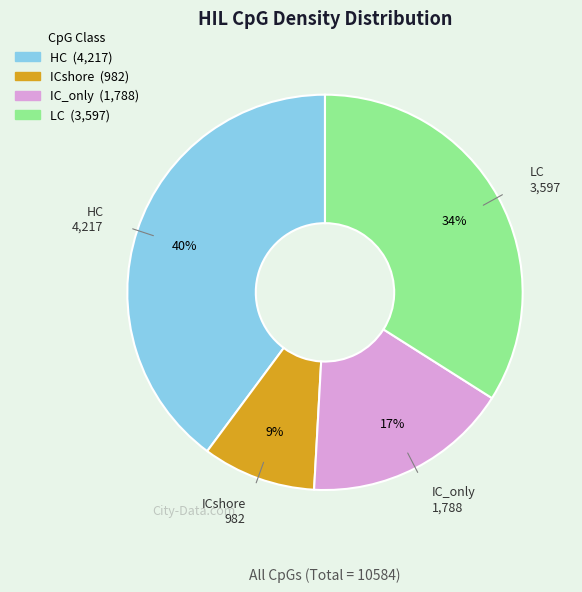

Which has a higher value, HC or IC_only?

HC